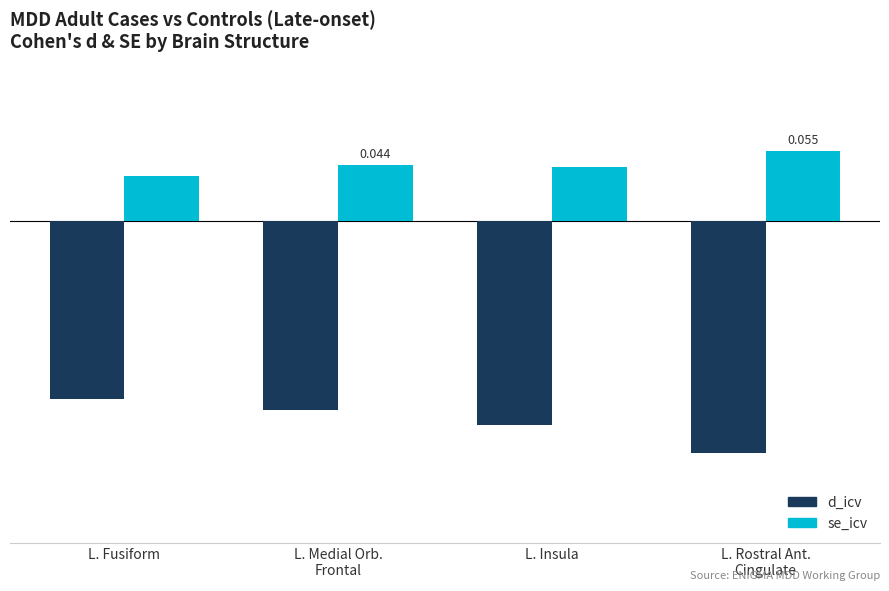

List the series in order of their peak value, lowest first.

d_icv, se_icv